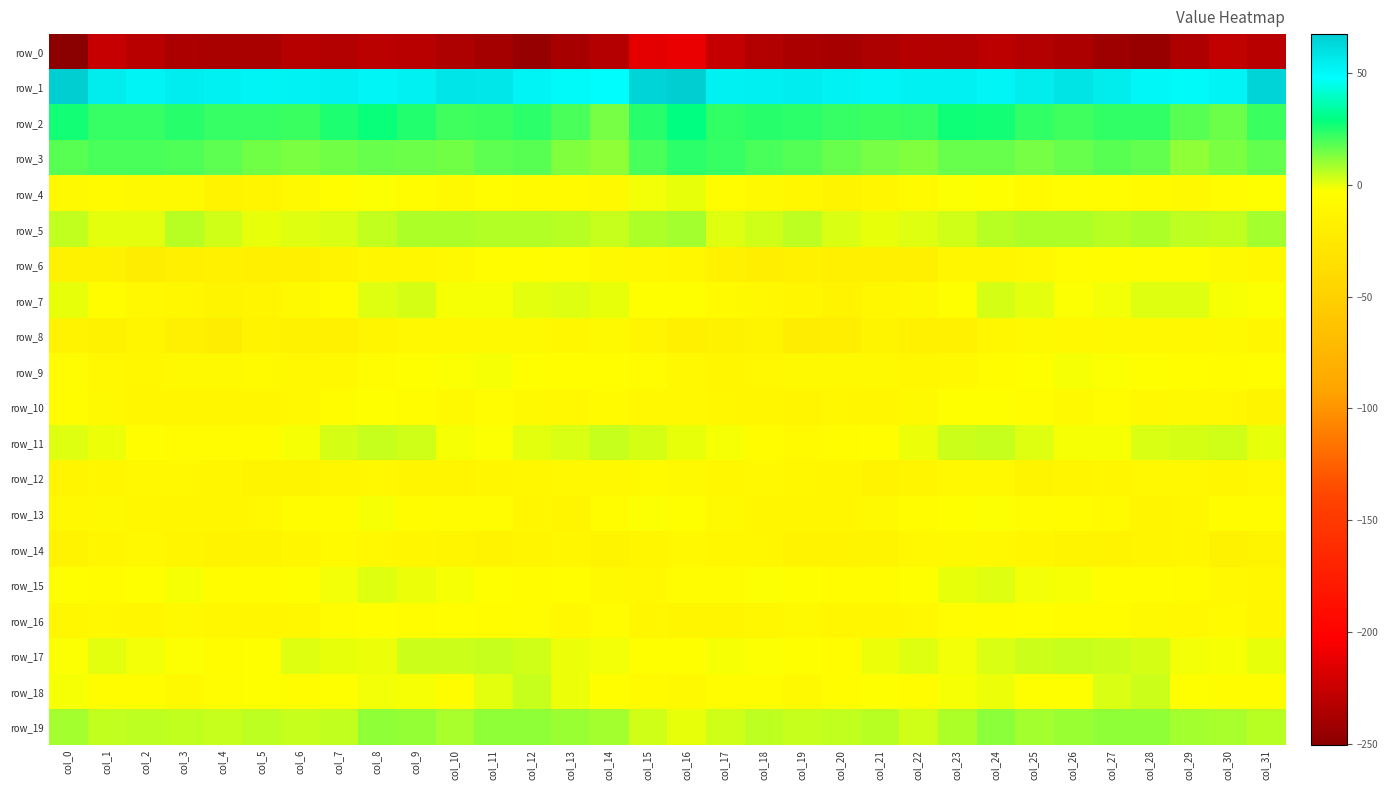

Rank the categories by row_8 value from lowest to highest.

col_4, col_19, col_20, col_3, col_16, col_7, col_23, col_22, col_1, col_6, col_17, col_5, col_0, col_21, col_18, col_8, col_2, col_15, col_31, col_13, col_24, col_29, col_28, col_10, col_9, col_26, col_25, col_12, col_30, col_11, col_27, col_14